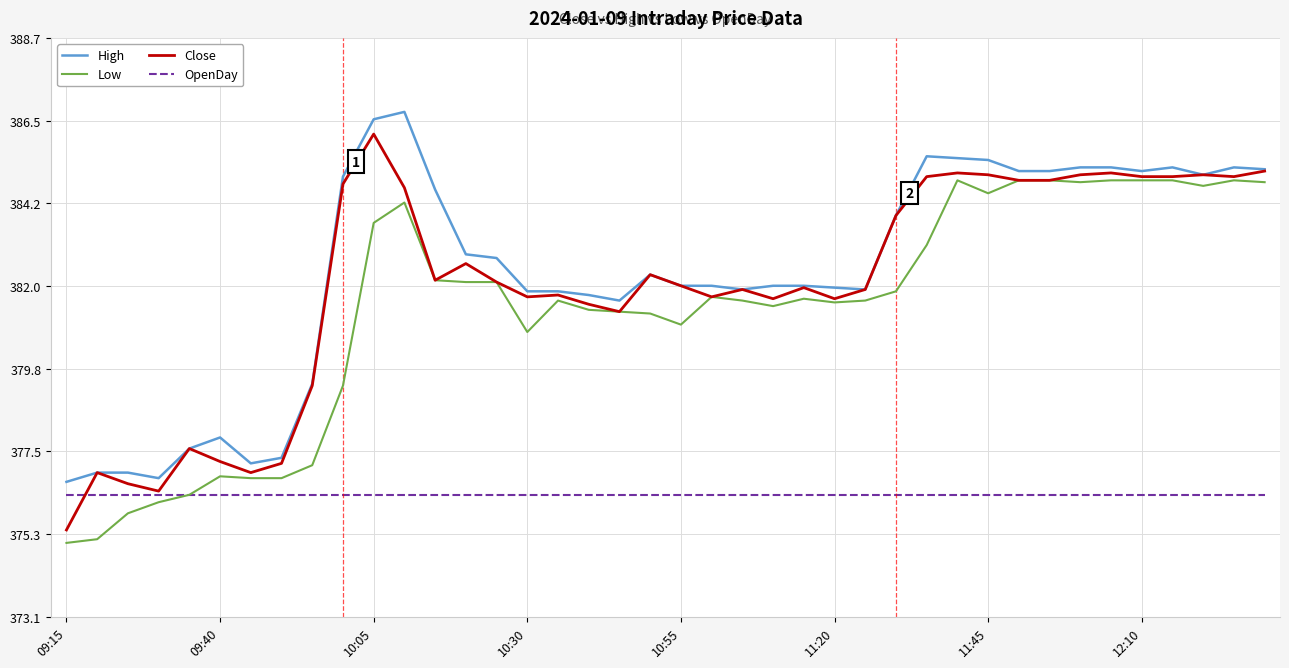

Which series has the widest spread of values?

Close